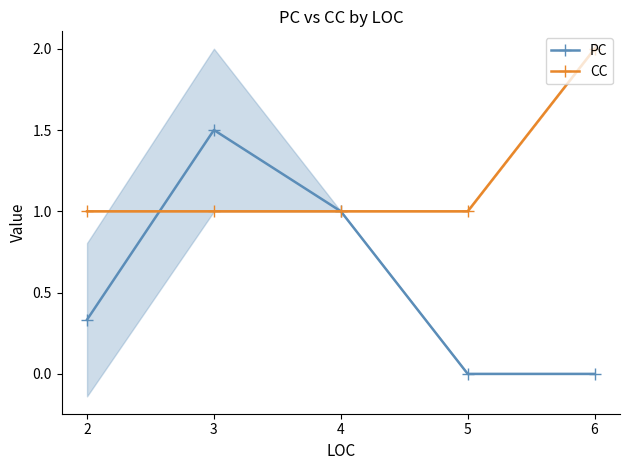

Where is the first local maximum for PC?

3